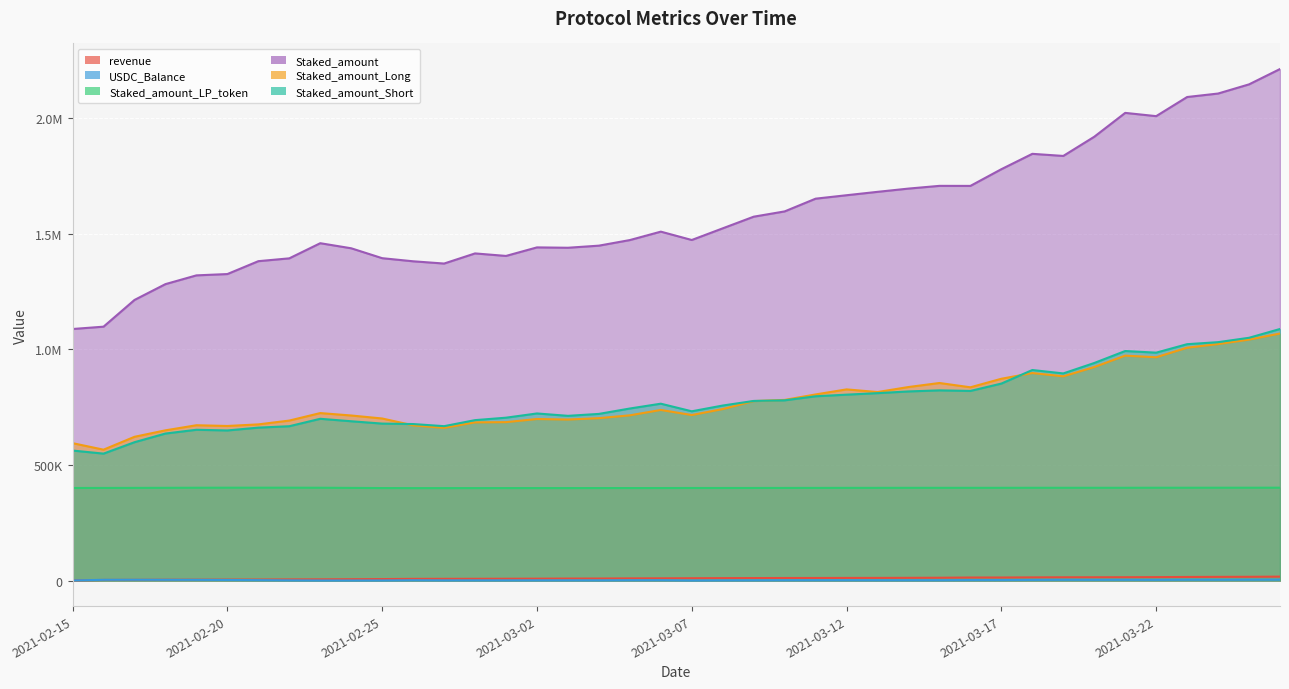

Between 2021-03-12 and 2021-03-20, which is larger?

2021-03-20